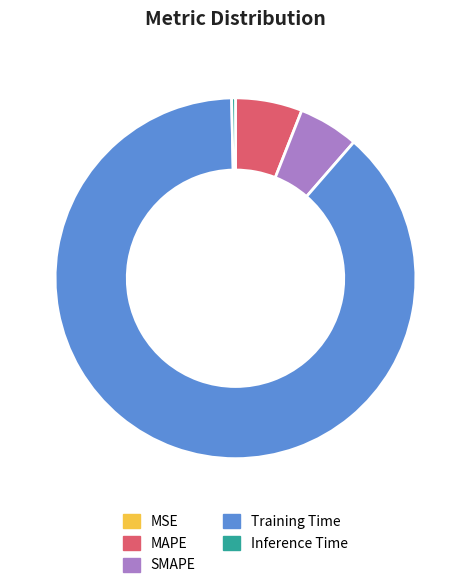

What is the largest slice in the pie chart?

Training Time